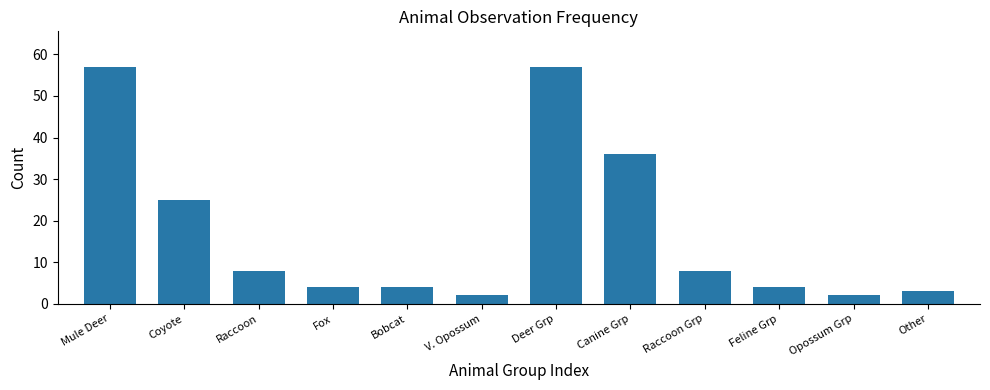

The chart shows a value of 4 at Raccoon Grp. True or false?

False